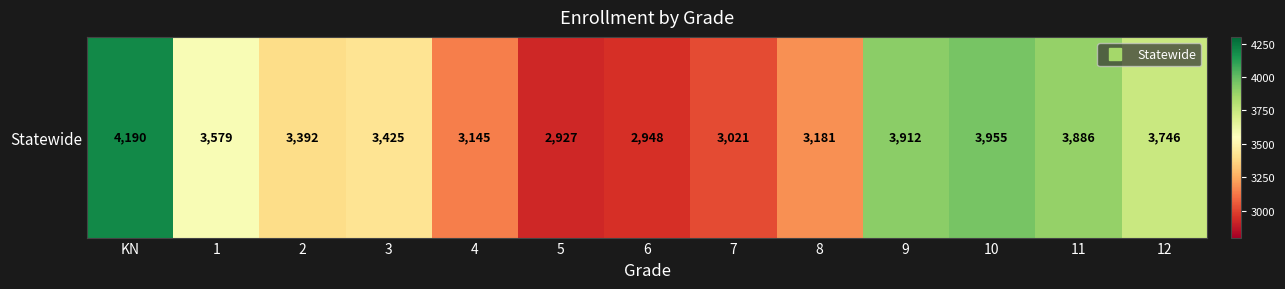

Rank the categories by value from highest to lowest.

KN, 10, 9, 11, 12, 1, 3, 2, 8, 4, 7, 6, 5